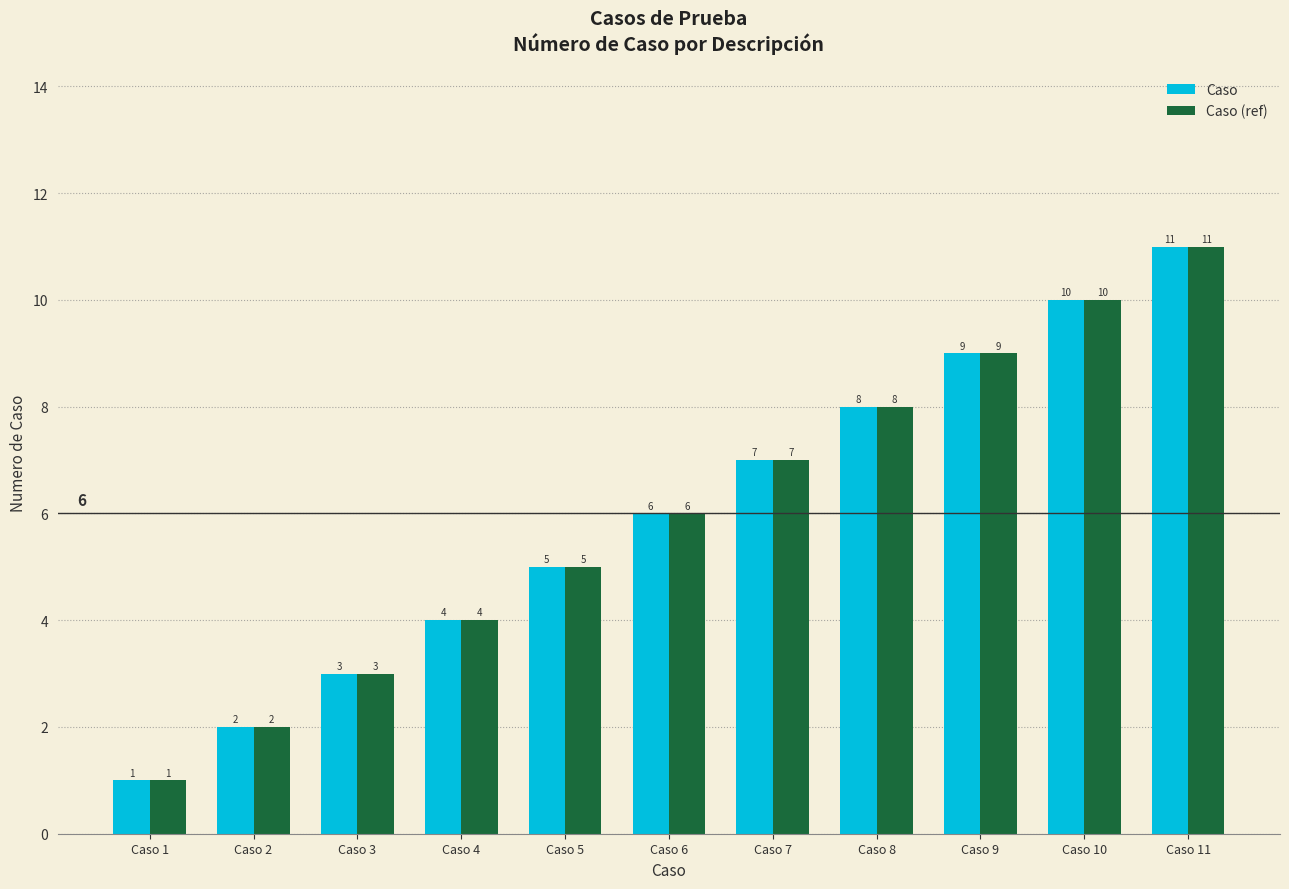

What is the sum of the Caso values at Caso 2 and Caso 8?

10